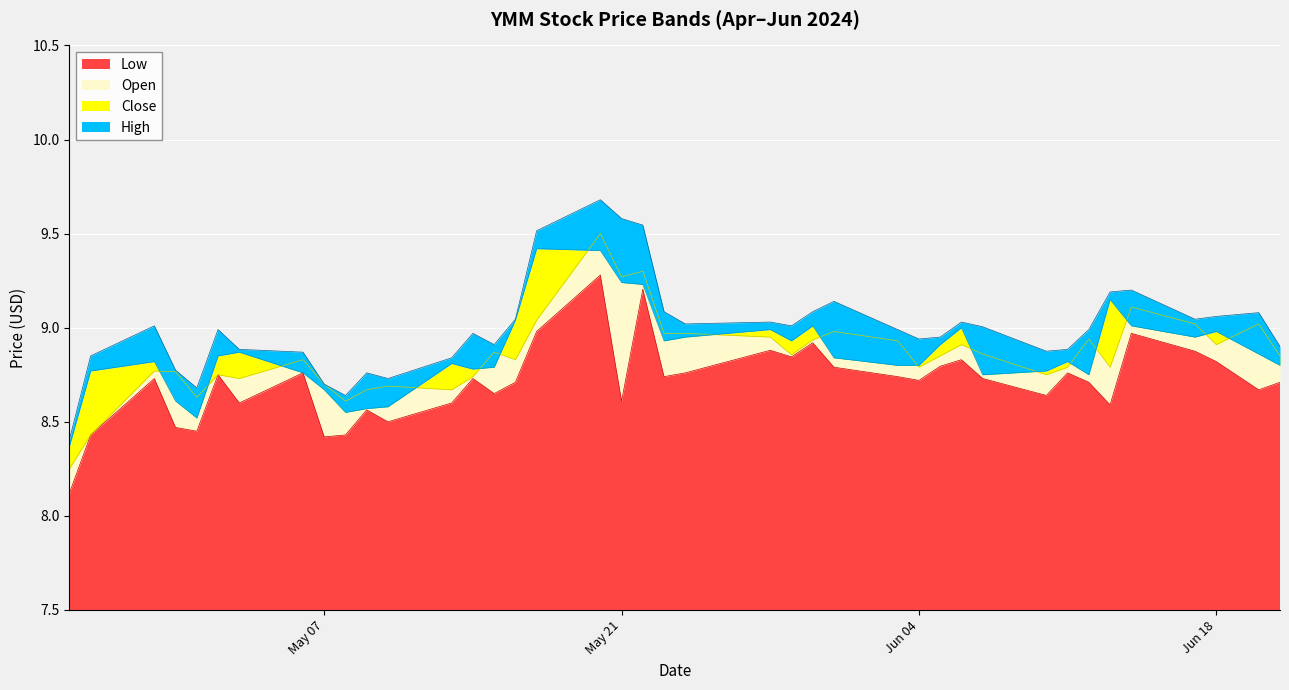

What position from the right is 2024-05-03?

34